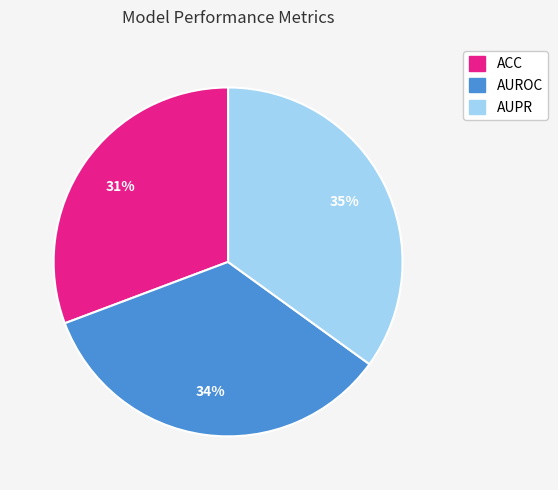

How many segments does this pie chart have?

3